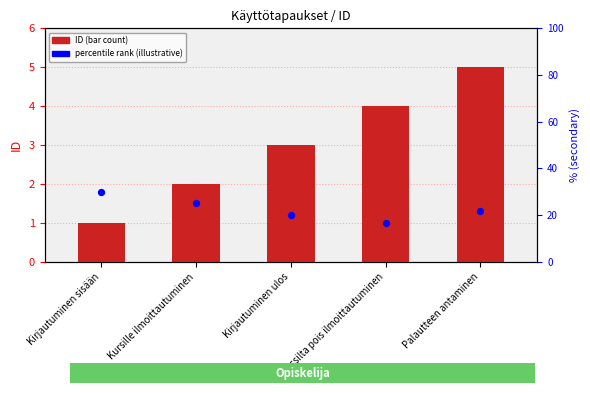

Which series reaches the minimum Y coordinate?

ID